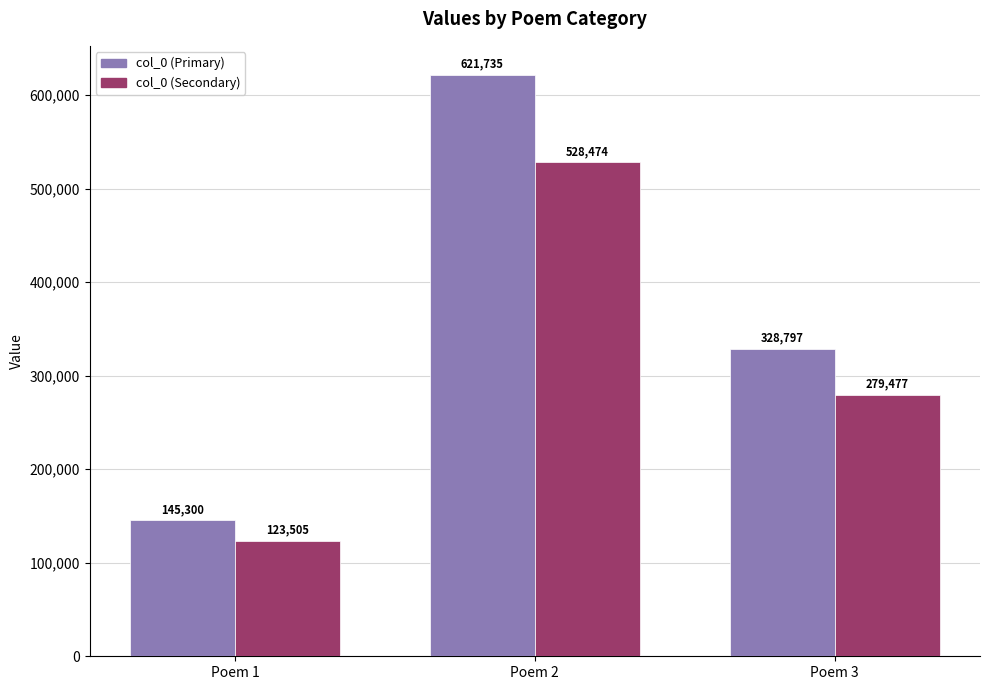

What is the average value of the col_0 (Primary) series?

365277.3